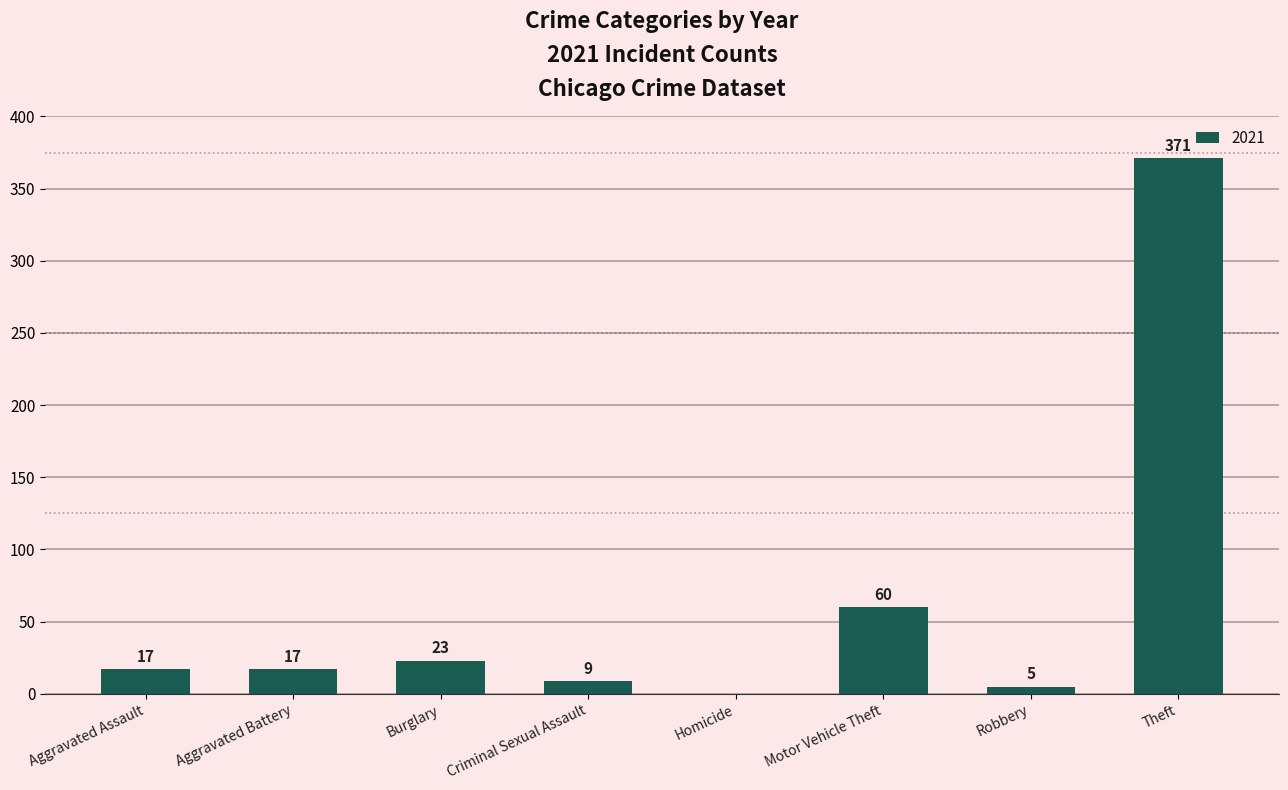

What is the maximum value shown in the chart?

371